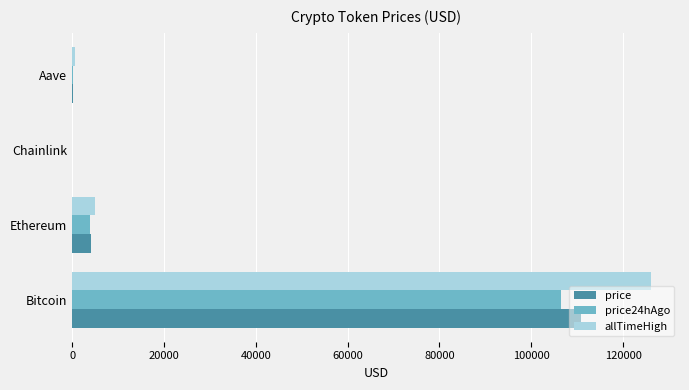

What is the total value across all series at Bitcoin?

343349.0